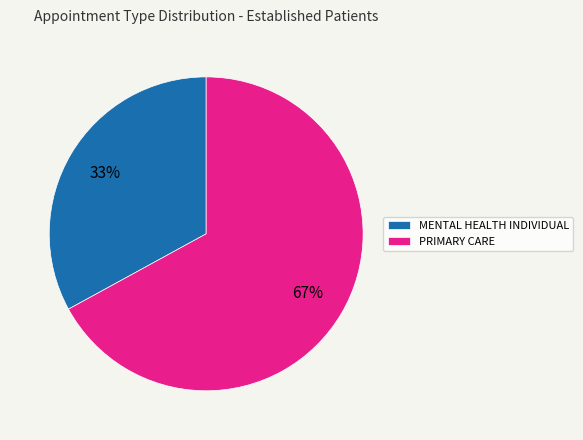

How many segments does this pie chart have?

2